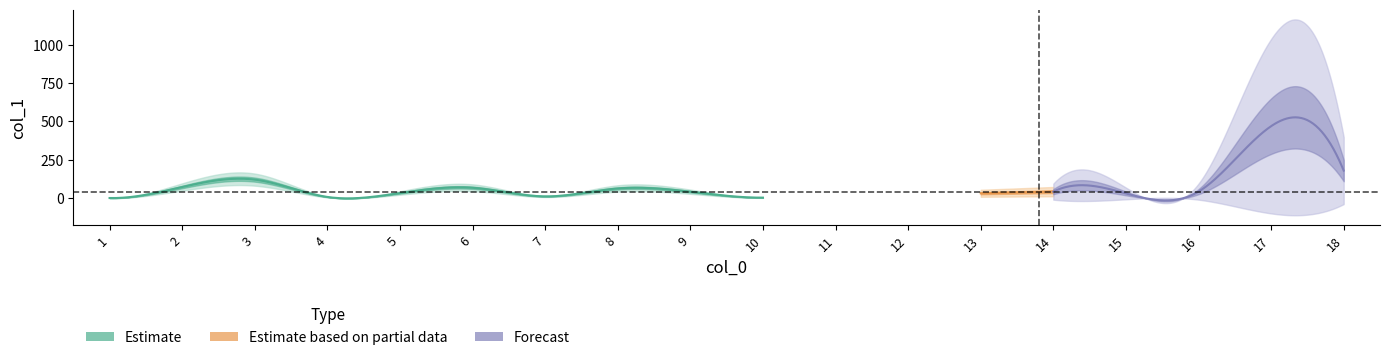

What is the greatest value displayed?

469.2